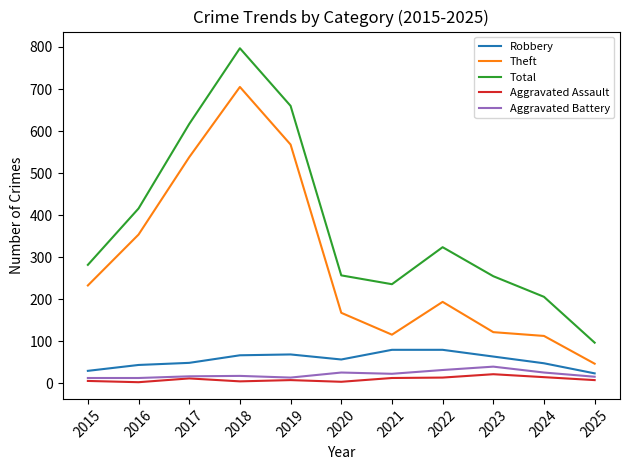

What is the approximate value of Theft at 2015?

233